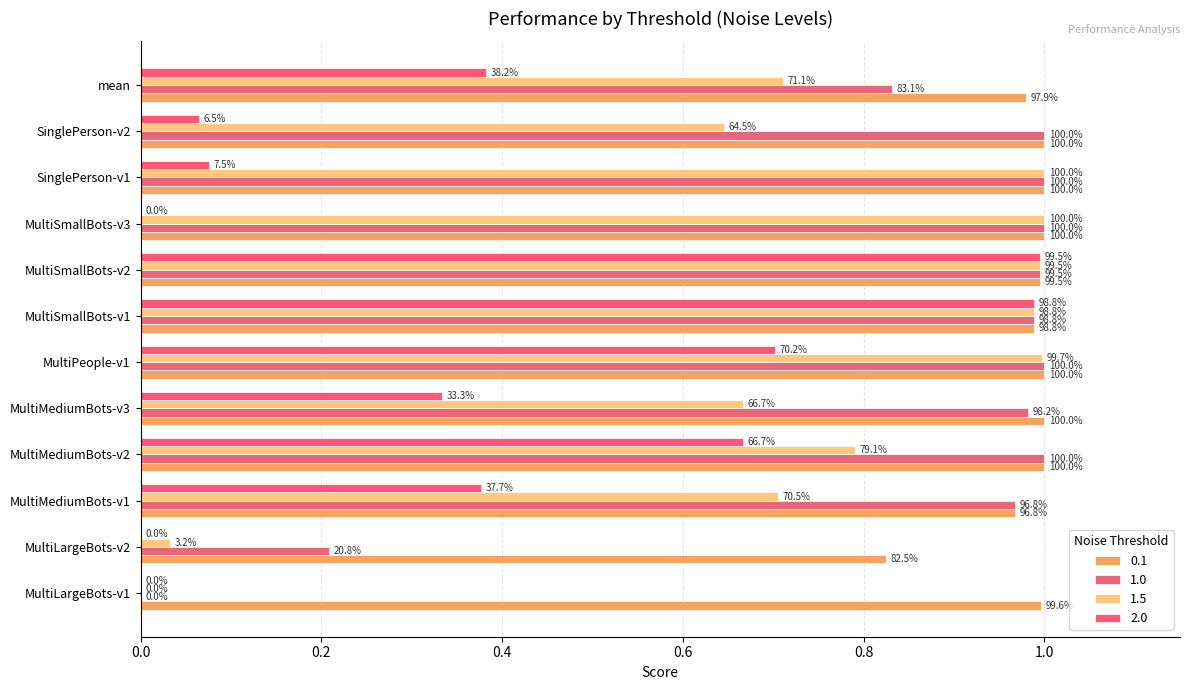

Which category has the lowest value in the 1.5 series?

MultiLargeBots-v1